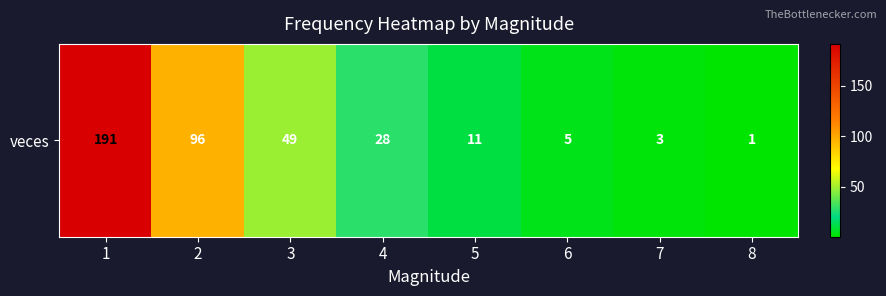

Which label corresponds to the smallest value in the chart?

8